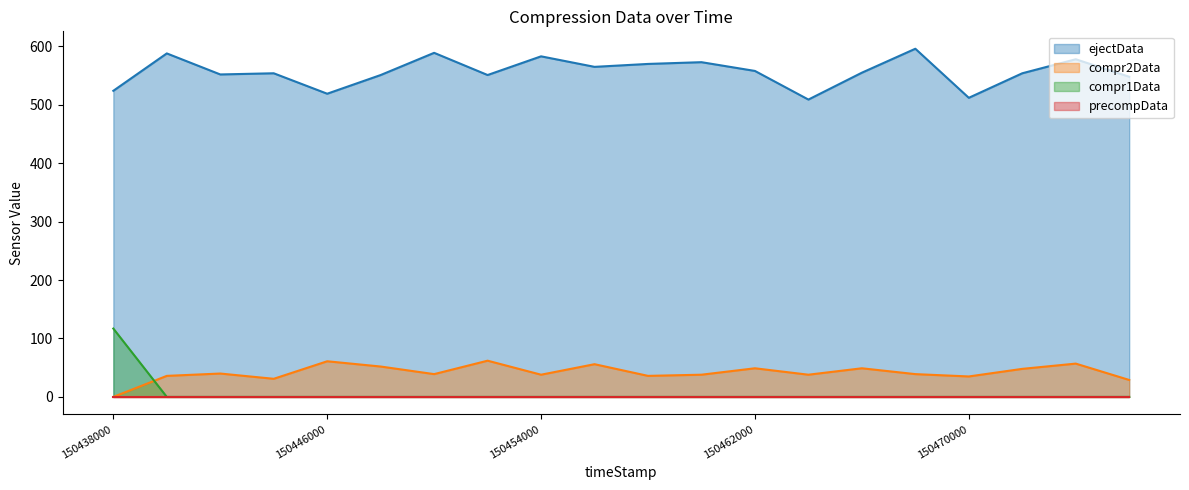

Which series has the largest total across all categories?

ejectData